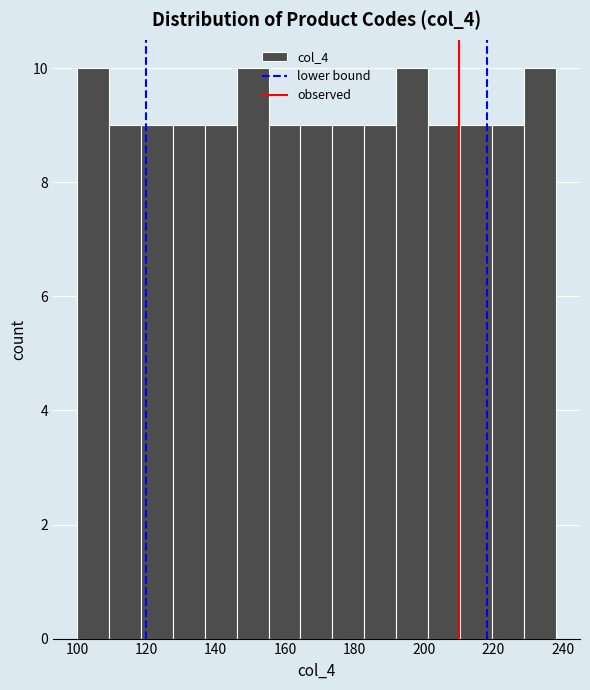

Reading left to right, transcribe this chart: for each bar, give the range it covers on the x-axis and its height. Neither the bar edges nor the heights are printed on the chart, so give them approximately, as read against the axes.

100.0 to 109.2: 10
109.2 to 118.4: 9
118.4 to 127.6: 9
127.6 to 136.8: 9
136.8 to 146.0: 9
146.0 to 155.2: 10
155.2 to 164.4: 9
164.4 to 173.6: 9
173.6 to 182.8: 9
182.8 to 192.0: 9
192.0 to 201.2: 10
201.2 to 210.4: 9
210.4 to 219.6: 9
219.6 to 228.8: 9
228.8 to 238.0: 10